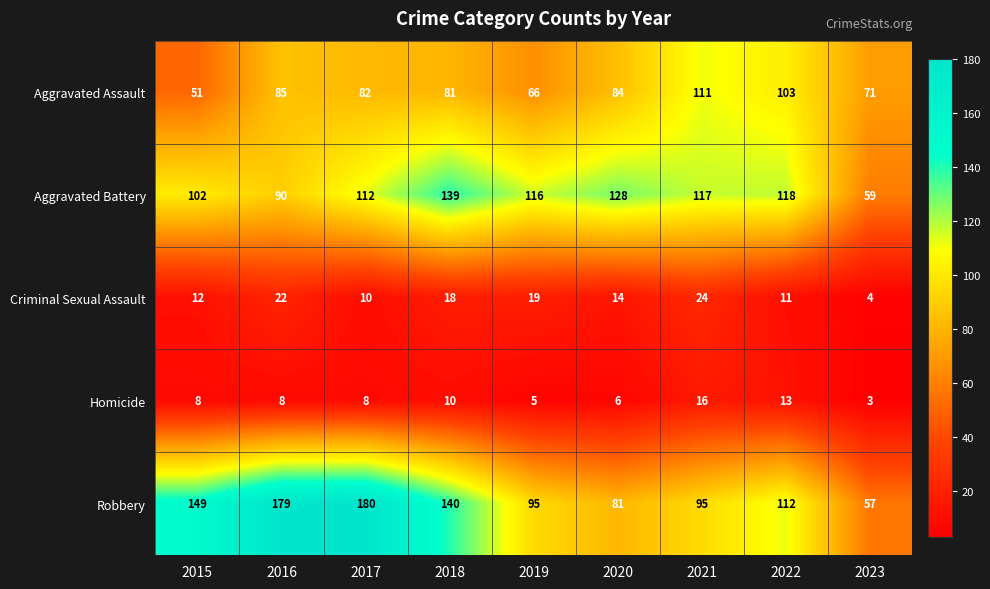

The Robbery series shows 288 at 2016. True or false?

False